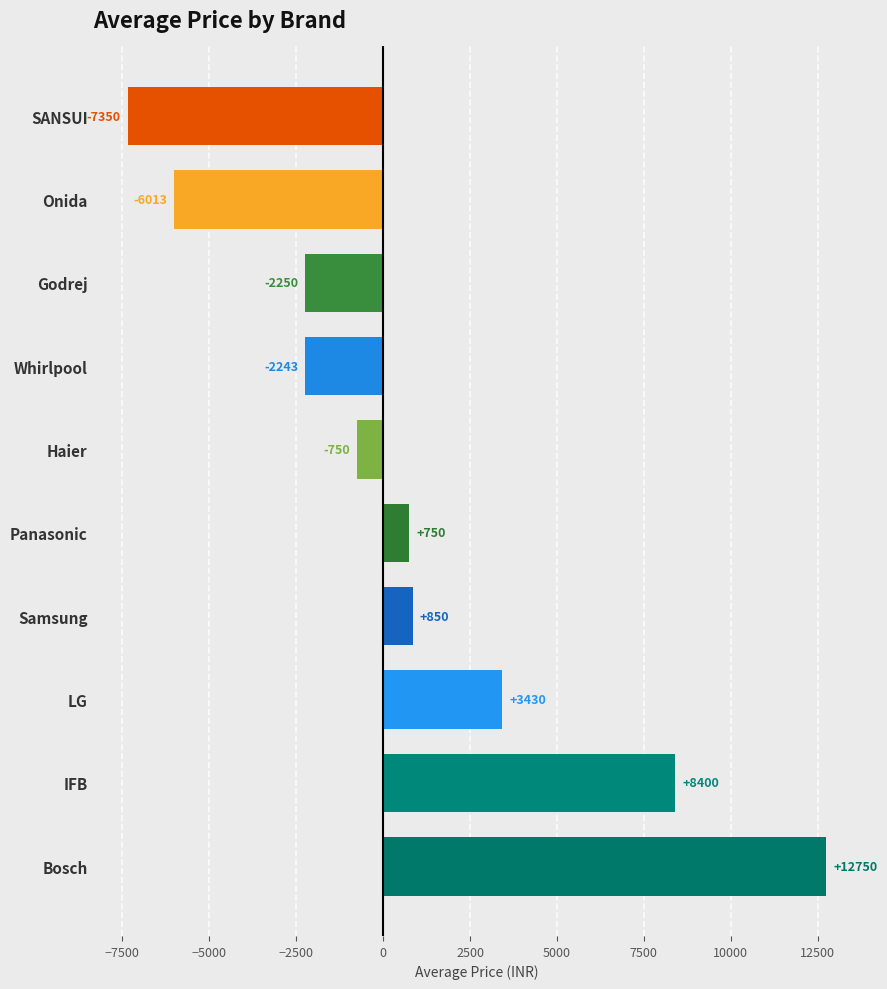

How many values are above zero?

5